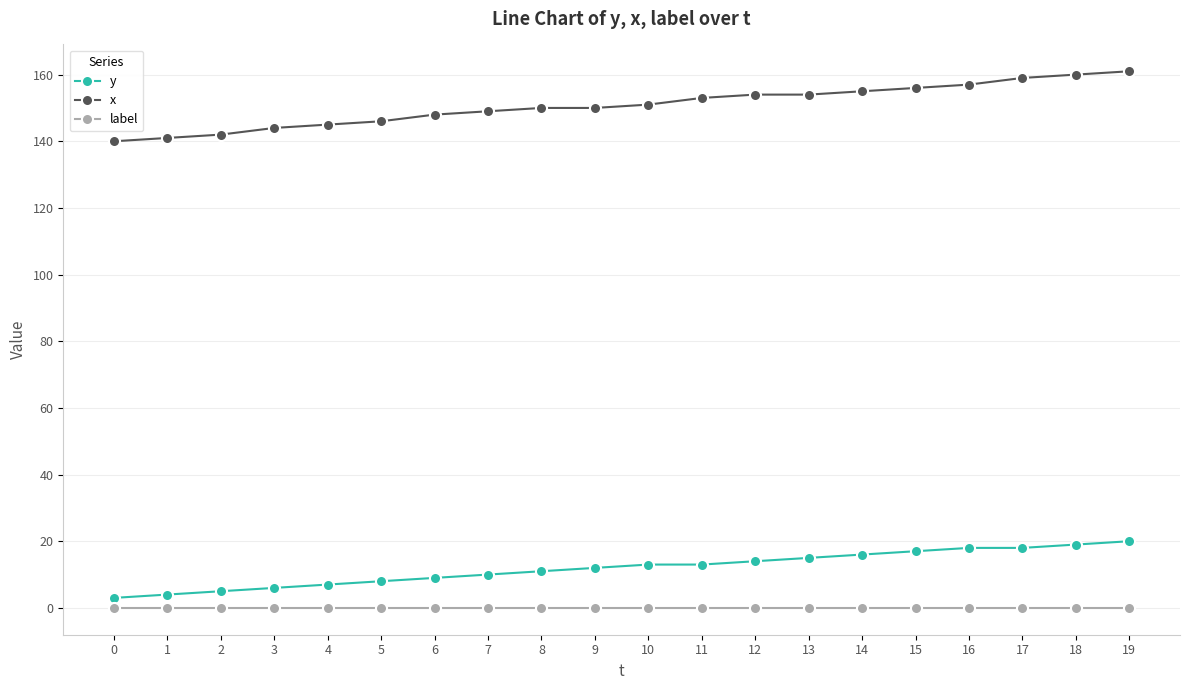

Reading left to right, transcribe all the data shown in this chart.

y: 3	4	5	6	7	8	9	10	11	12	13	13	14	15	16	17	18	18	19	20
x: 140	141	142	144	145	146	148	149	150	150	151	153	154	154	155	156	157	159	160	161
label: 0	0	0	0	0	0	0	0	0	0	0	0	0	0	0	0	0	0	0	0